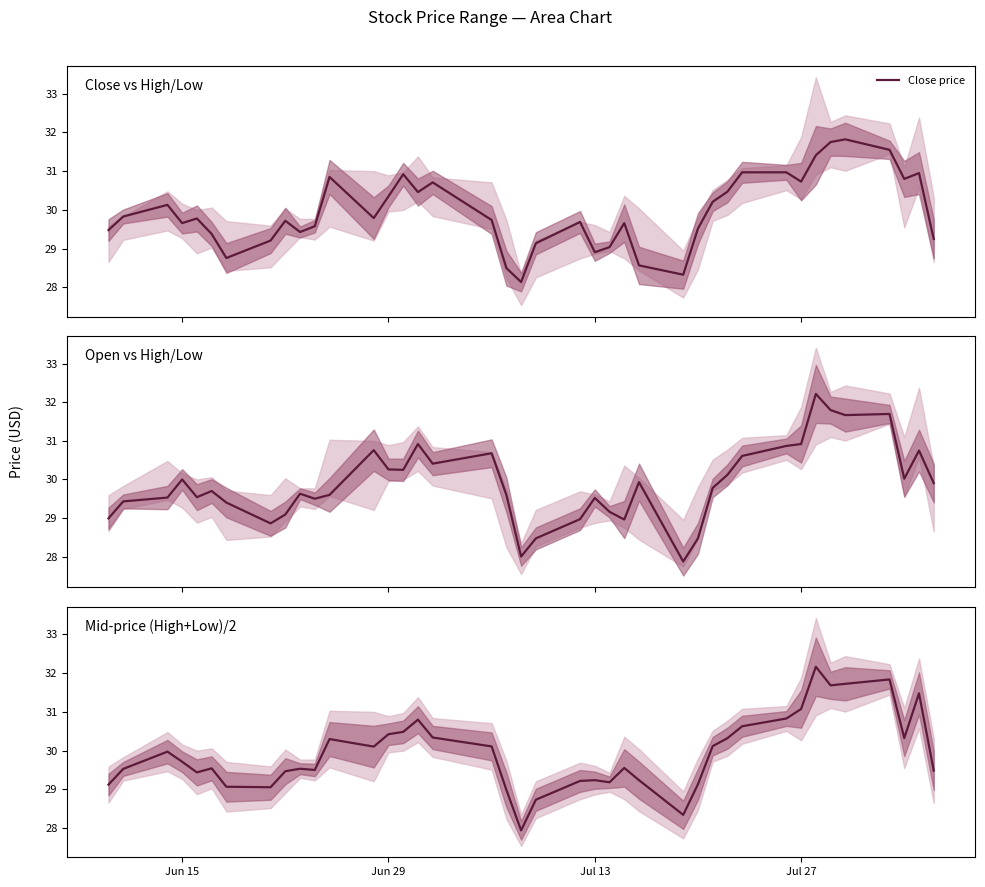

What is the sum of all Close price values?

1198.2